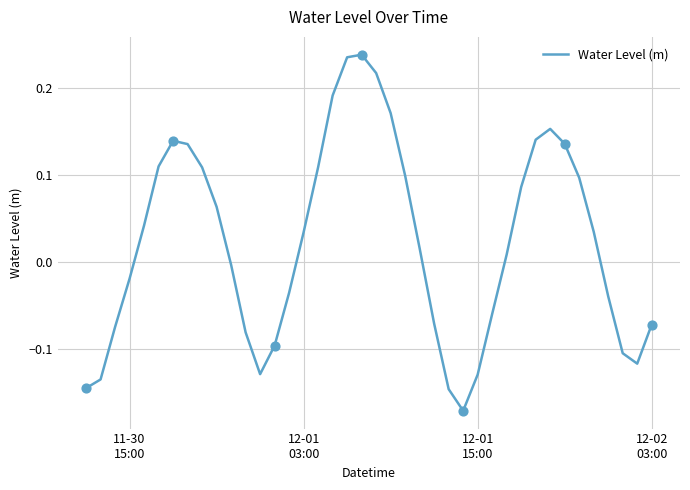

What is the difference between the maximum and minimum values?

0.4